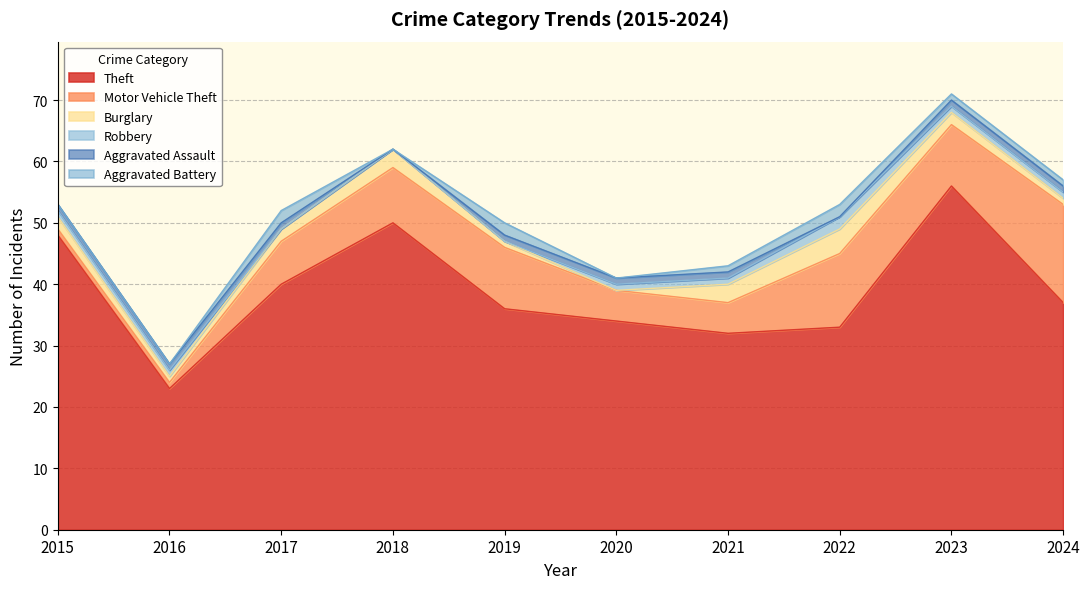

How many interior local peaks does the Burglary series have?

2